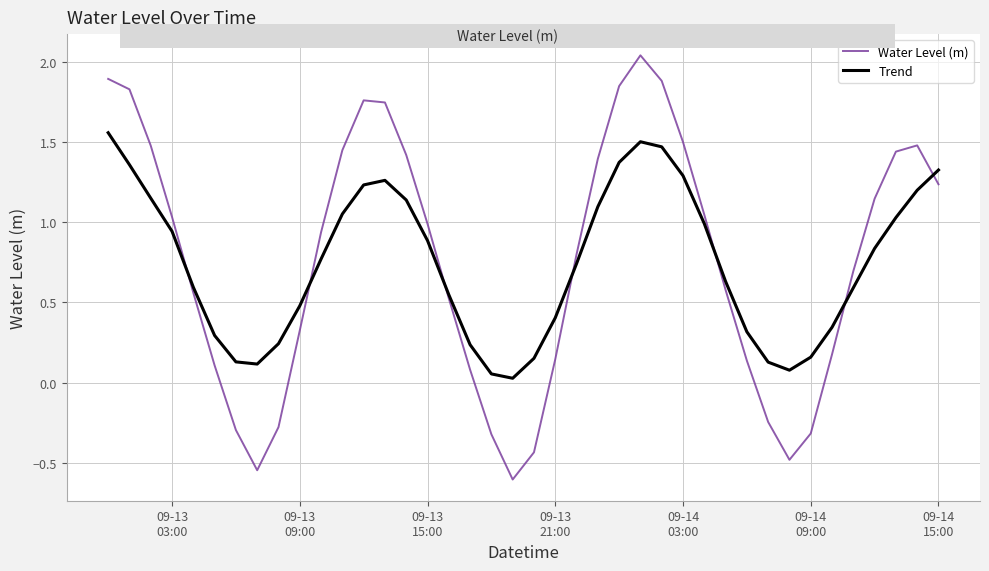

Rank the series by their maximum value, from lowest to highest.

Trend, Water Level (m)